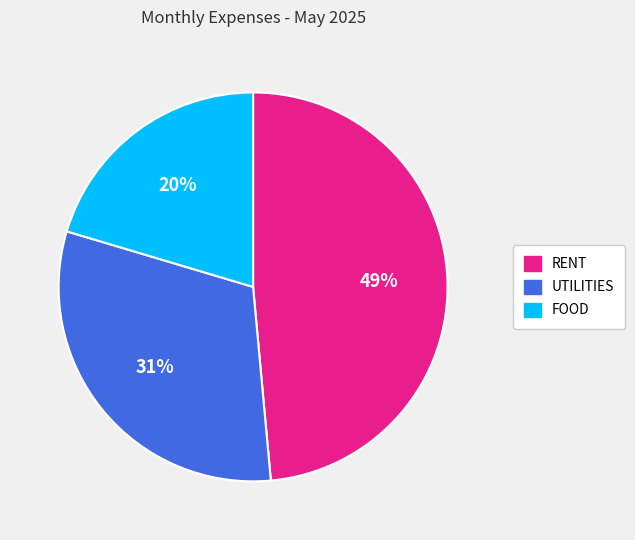

What is the ratio of the value at RENT to the value at UTILITIES?

1.6